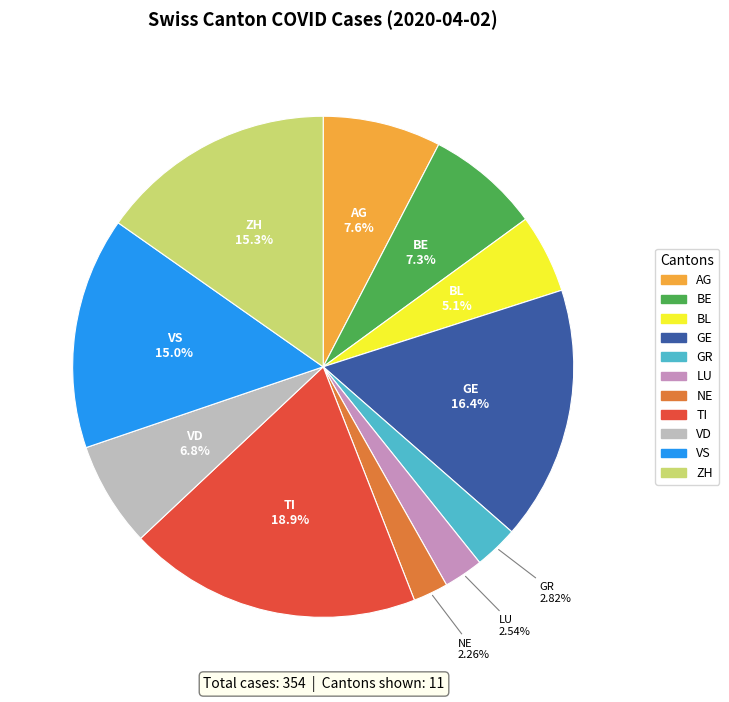

Is there any slice that represents more than half of the pie?

No